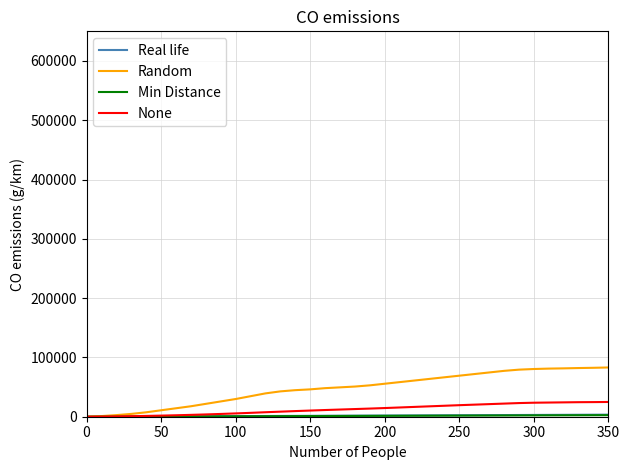

Which series has the widest spread of values?

Random